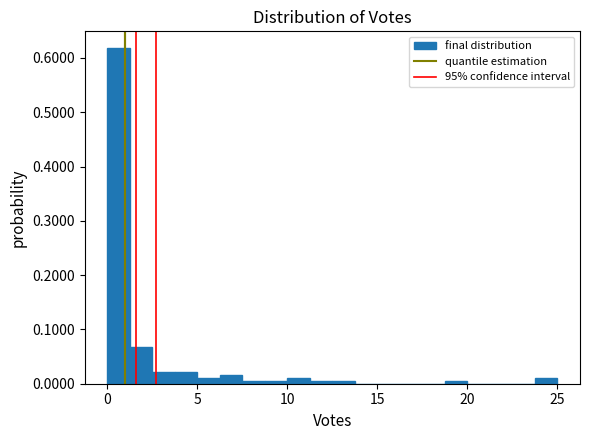

Read against the x-axis, roughly where is the centre of the tallest bar?

0.5